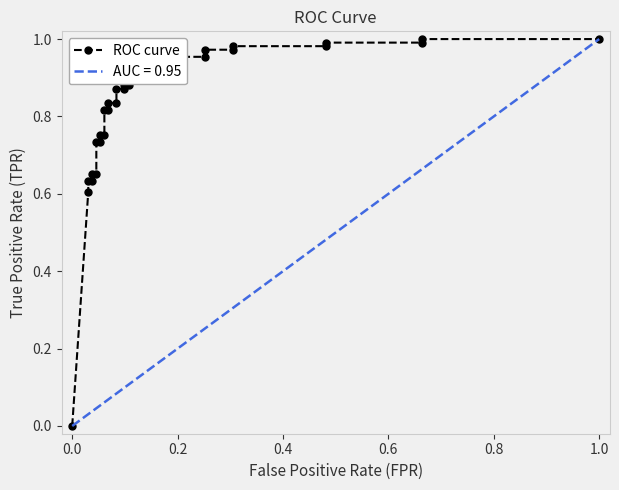

What is the greatest value displayed?

1.0